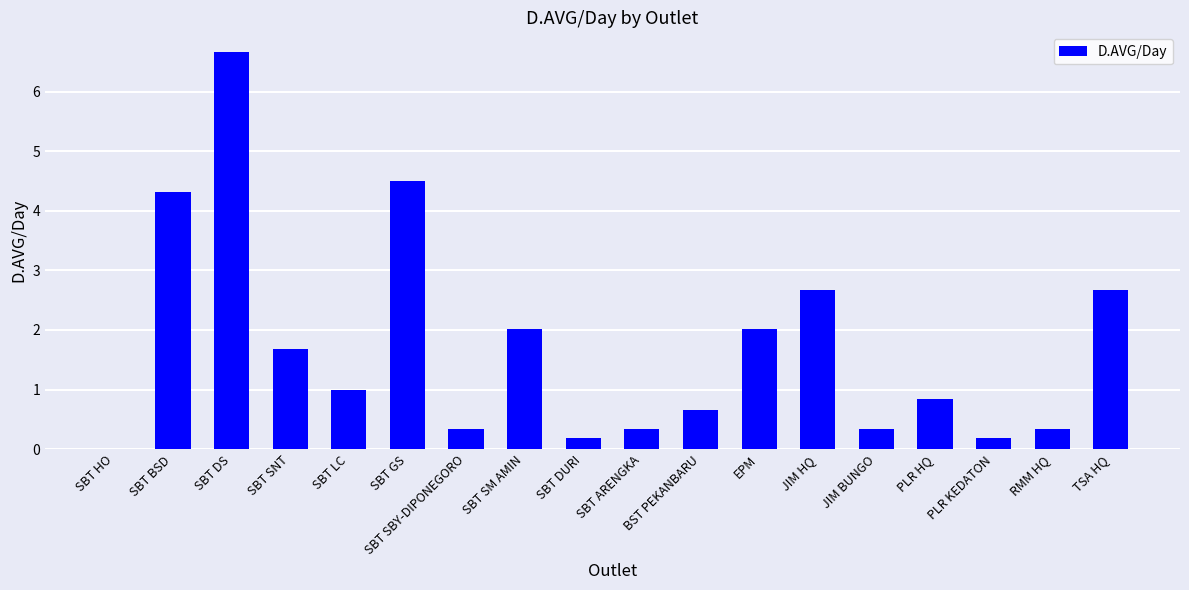

The value at SBT SBY-DIPONEGORO is 0.3. True or false?

True